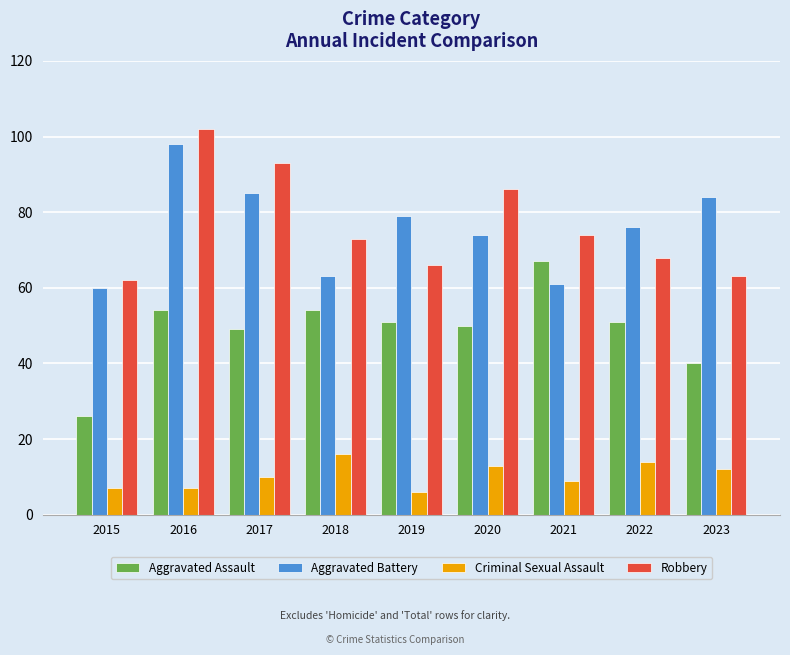

What is the value of the Aggravated Assault bar at the 5th from the left?

51